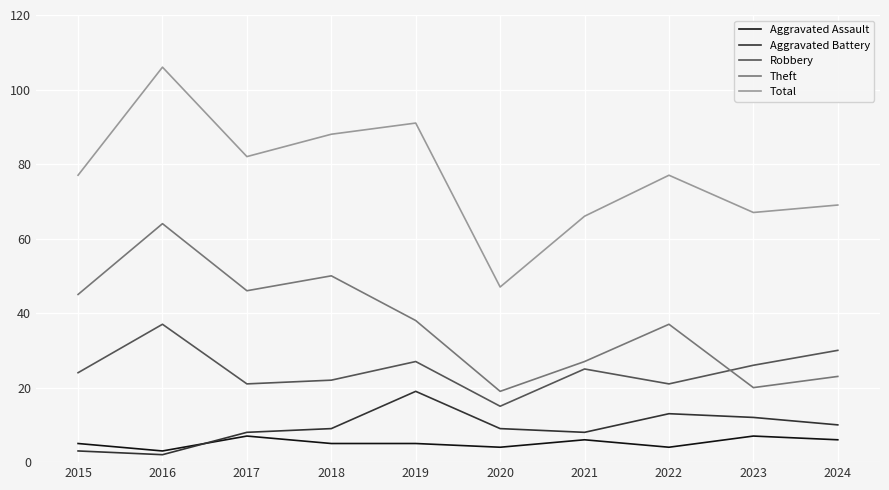

Does the chart have visible grid lines?

Yes